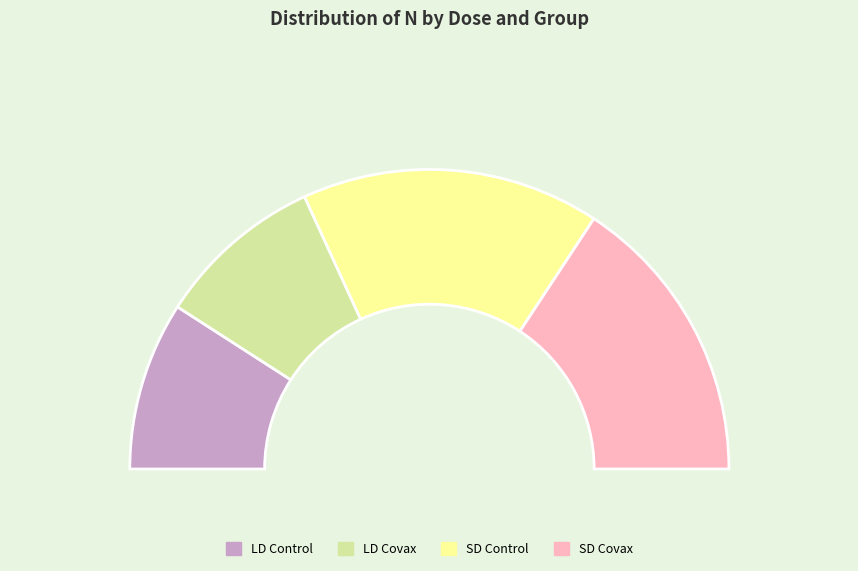

Is LD Control the majority of the pie?

No